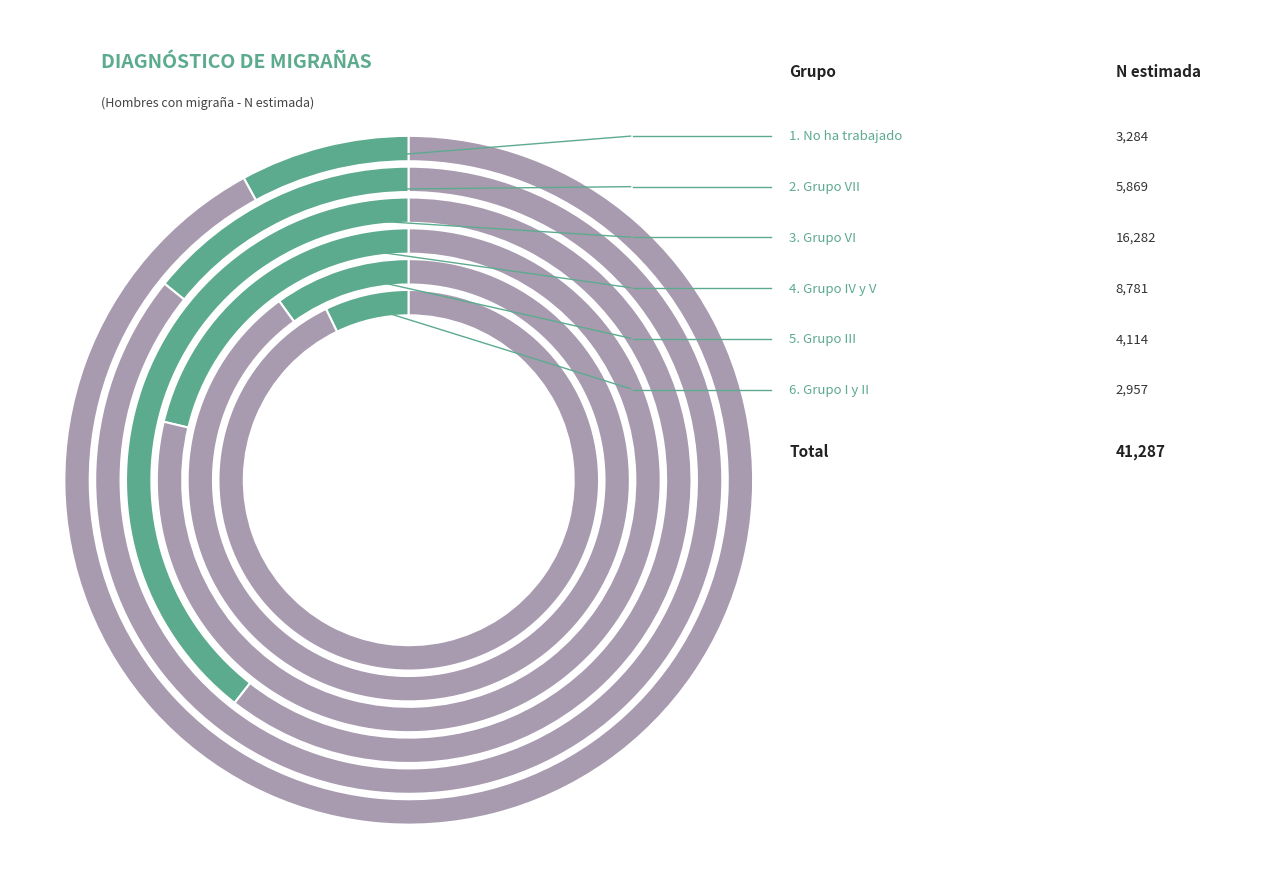

To the nearest percent, what is the combined percentage of Grupo IV y V and Grupo III?

31%